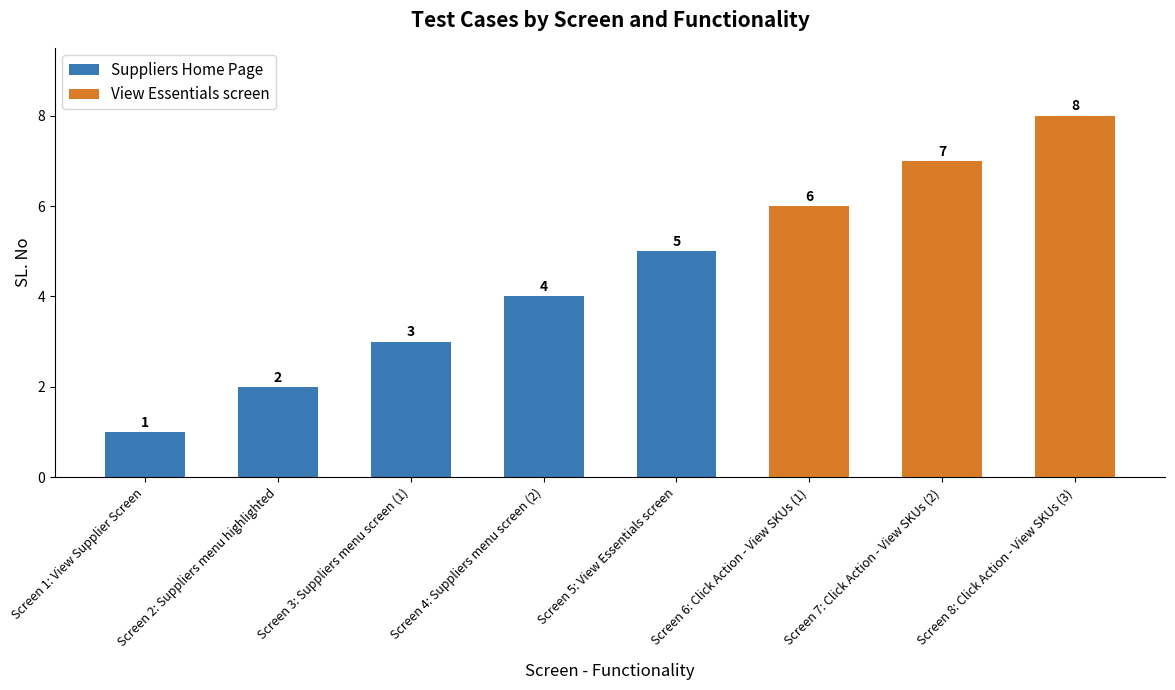

What is the sum of the values at View Essentials screen and View Essentials screen?

13